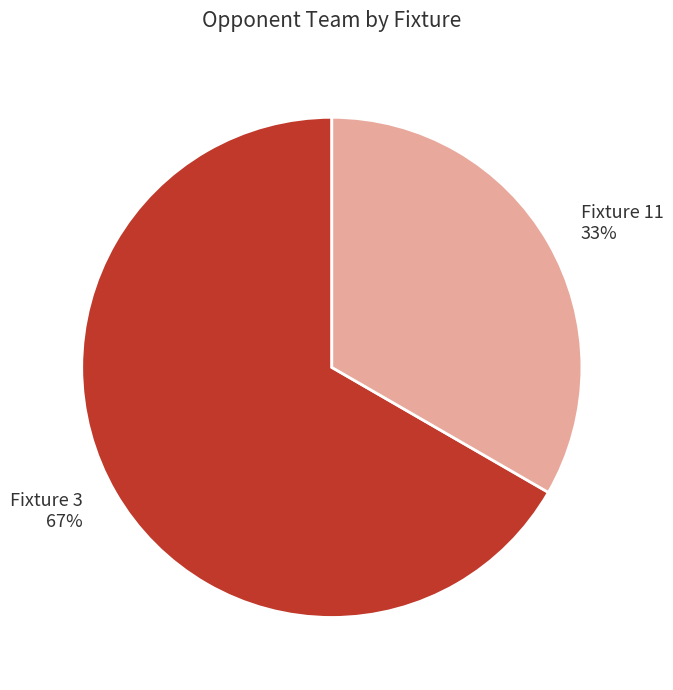

Do Fixture 3 and Fixture 11 together represent more than half of the pie?

Yes